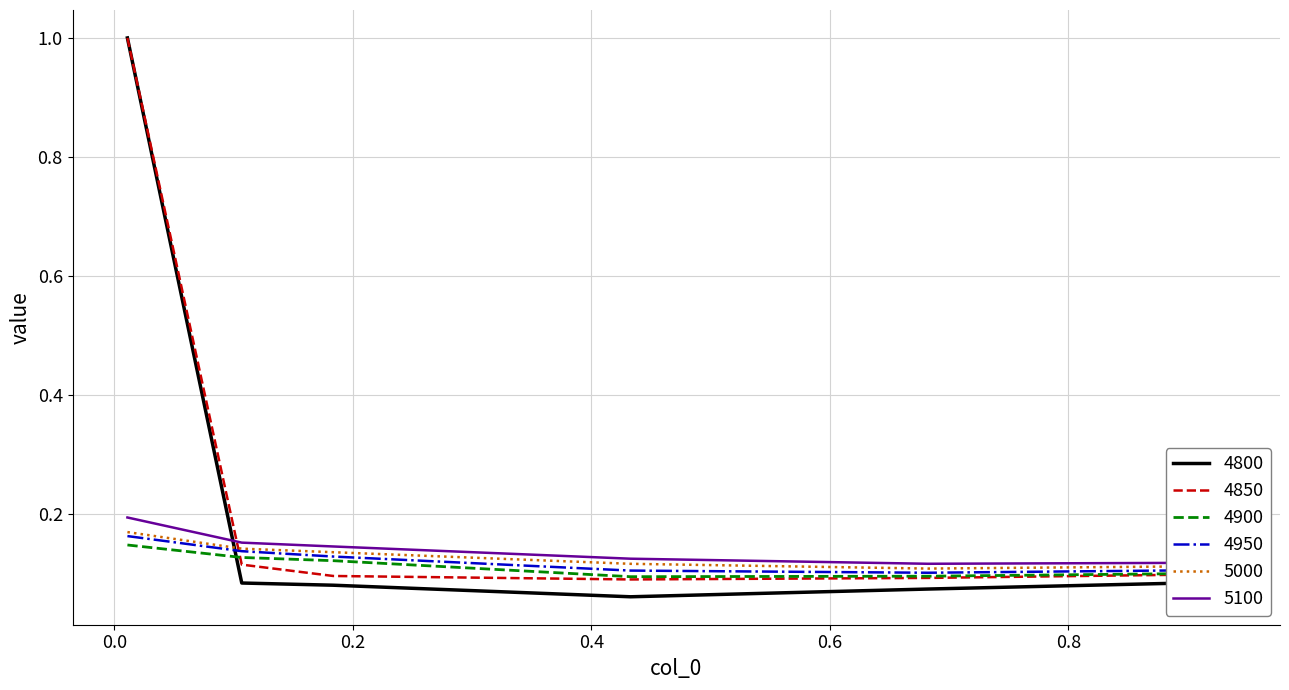

What is the maximum value shown in the chart?

1.0